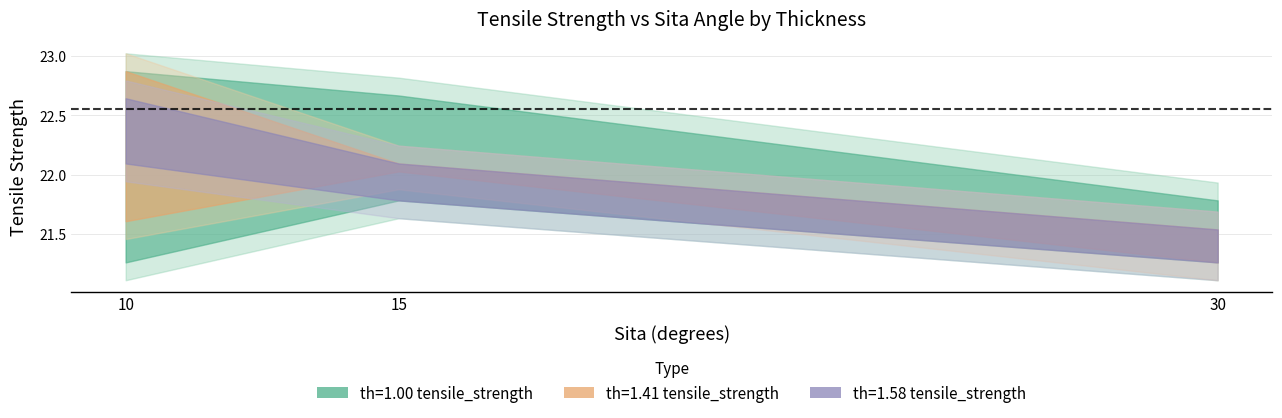

What value does the th=1.41 tensile_strength series have at 10?

22.9